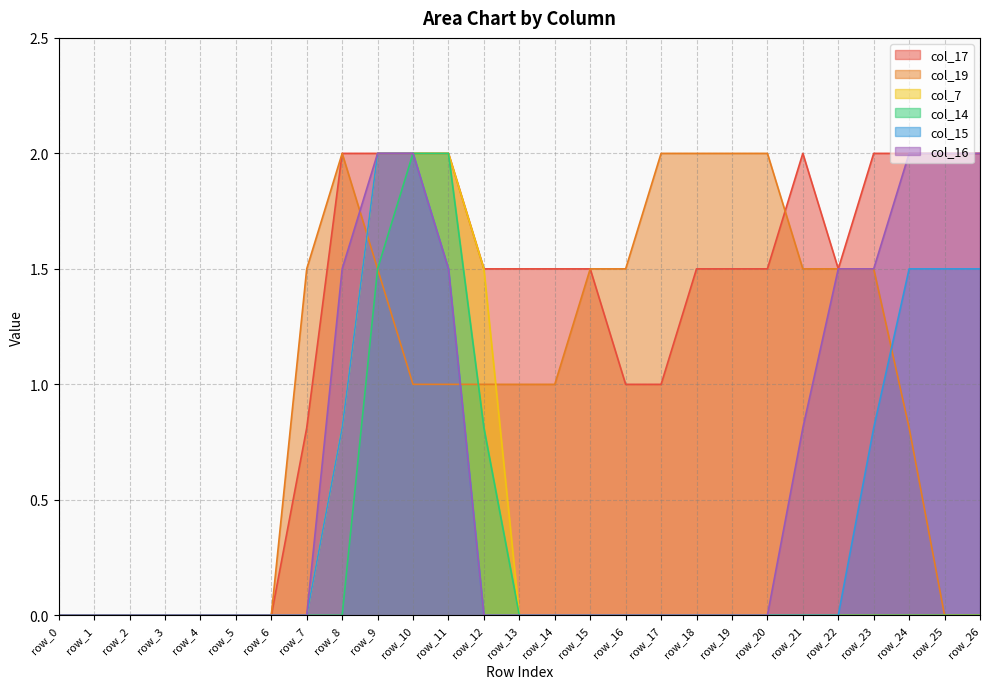

Reading left to right, extract all data points from this chart.

col_17: row_0=0.0	row_1=0.0	row_2=0.0	row_3=0.0	row_4=0.0	row_5=0.0	row_6=0.0	row_7=0.8	row_8=2.0	row_9=2.0	row_10=2.0	row_11=2.0	row_12=1.5	row_13=1.5	row_14=1.5	row_15=1.5	row_16=1.0	row_17=1.0	row_18=1.5	row_19=1.5	row_20=1.5	row_21=2.0	row_22=1.5	row_23=2.0	row_24=2.0	row_25=2.0	row_26=2.0
col_19: row_0=0.0	row_1=0.0	row_2=0.0	row_3=0.0	row_4=0.0	row_5=0.0	row_6=0.0	row_7=1.5	row_8=2.0	row_9=1.5	row_10=1.0	row_11=1.0	row_12=1.0	row_13=1.0	row_14=1.0	row_15=1.5	row_16=1.5	row_17=2.0	row_18=2.0	row_19=2.0	row_20=2.0	row_21=1.5	row_22=1.5	row_23=1.5	row_24=0.8	row_25=0.0	row_26=0.0
col_7: row_0=0.0	row_1=0.0	row_2=0.0	row_3=0.0	row_4=0.0	row_5=0.0	row_6=0.0	row_7=0.0	row_8=0.8	row_9=2.0	row_10=2.0	row_11=2.0	row_12=1.5	row_13=0.0	row_14=0.0	row_15=0.0	row_16=0.0	row_17=0.0	row_18=0.0	row_19=0.0	row_20=0.0	row_21=0.0	row_22=0.0	row_23=0.0	row_24=0.0	row_25=0.0	row_26=0.0
col_14: row_0=0.0	row_1=0.0	row_2=0.0	row_3=0.0	row_4=0.0	row_5=0.0	row_6=0.0	row_7=0.0	row_8=0.0	row_9=1.5	row_10=2.0	row_11=2.0	row_12=0.8	row_13=0.0	row_14=0.0	row_15=0.0	row_16=0.0	row_17=0.0	row_18=0.0	row_19=0.0	row_20=0.0	row_21=0.0	row_22=0.0	row_23=0.0	row_24=0.0	row_25=0.0	row_26=0.0
col_15: row_0=0.0	row_1=0.0	row_2=0.0	row_3=0.0	row_4=0.0	row_5=0.0	row_6=0.0	row_7=0.0	row_8=0.8	row_9=2.0	row_10=2.0	row_11=1.5	row_12=0.0	row_13=0.0	row_14=0.0	row_15=0.0	row_16=0.0	row_17=0.0	row_18=0.0	row_19=0.0	row_20=0.0	row_21=0.0	row_22=0.0	row_23=0.8	row_24=1.5	row_25=1.5	row_26=1.5
col_16: row_0=0.0	row_1=0.0	row_2=0.0	row_3=0.0	row_4=0.0	row_5=0.0	row_6=0.0	row_7=0.0	row_8=1.5	row_9=2.0	row_10=2.0	row_11=1.5	row_12=0.0	row_13=0.0	row_14=0.0	row_15=0.0	row_16=0.0	row_17=0.0	row_18=0.0	row_19=0.0	row_20=0.0	row_21=0.8	row_22=1.5	row_23=1.5	row_24=2.0	row_25=2.0	row_26=2.0